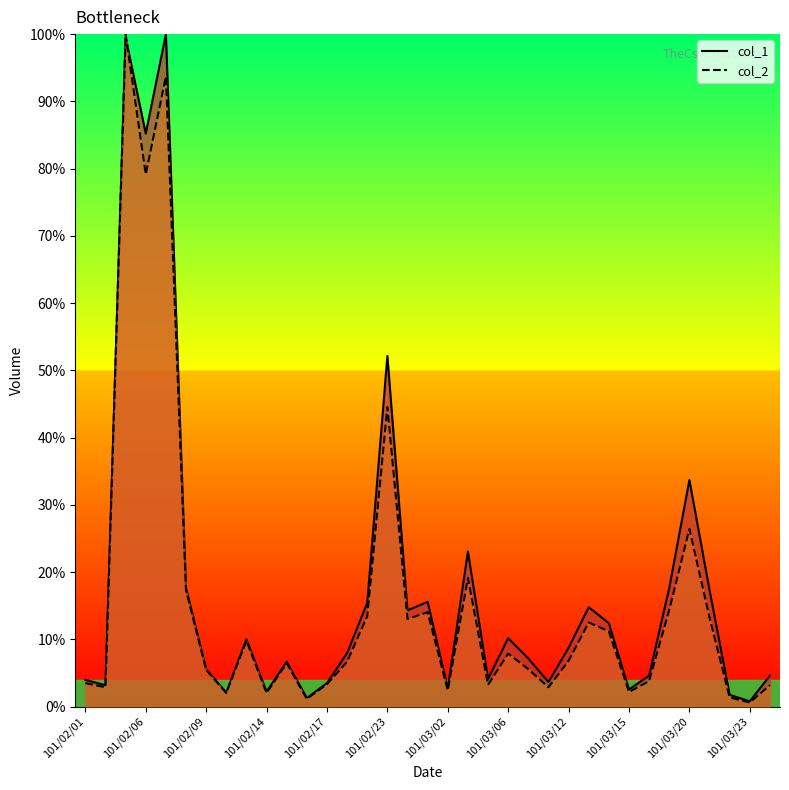

What value does the col_1 series have at 101/02/09?

5.6